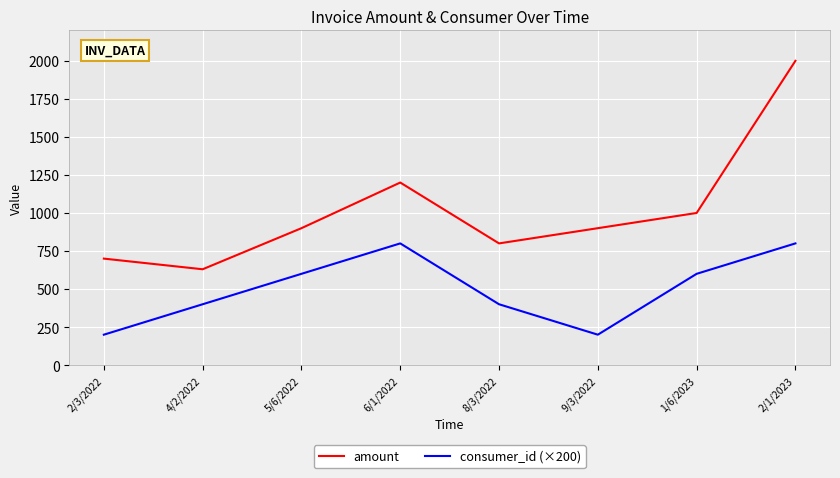

True or false: consumer_id (×200) has more than 1 interior local peaks.

False